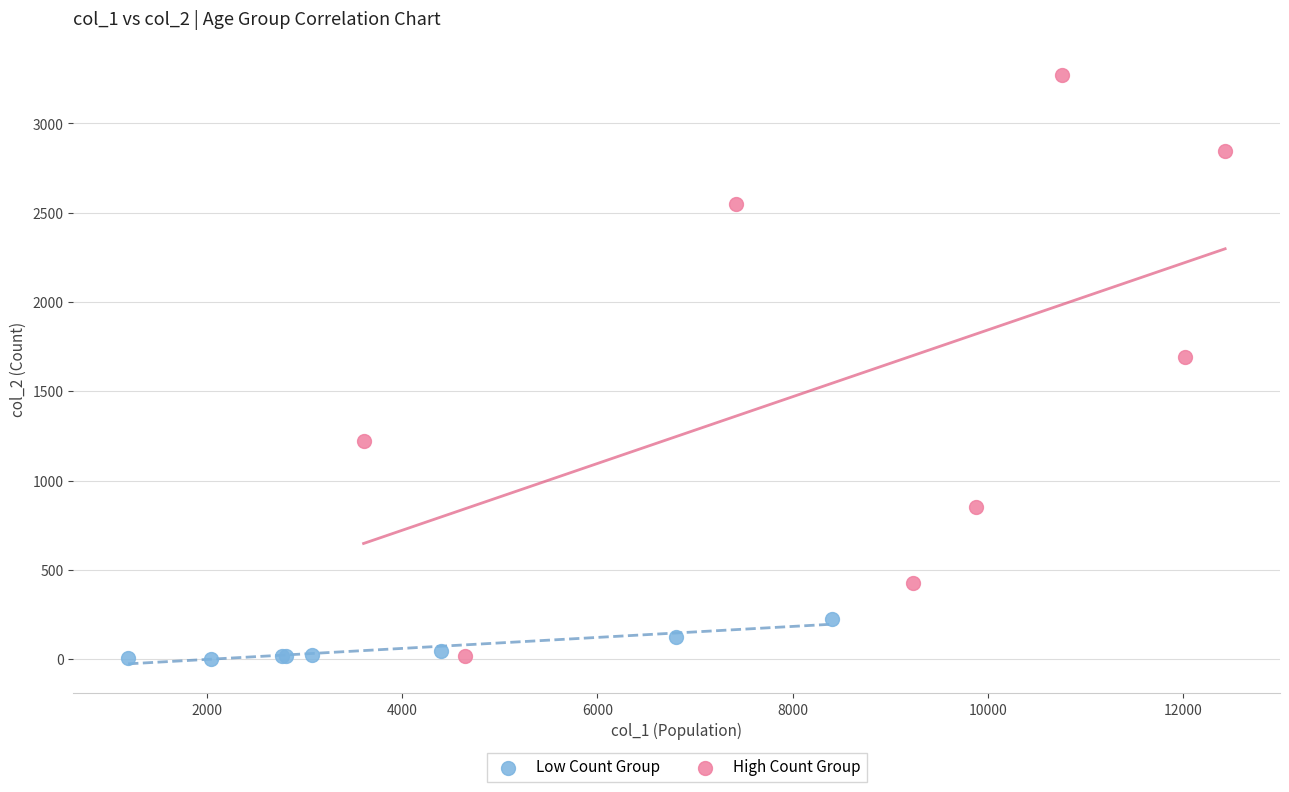

What are all the series names shown in the legend?

Low Count Group, High Count Group